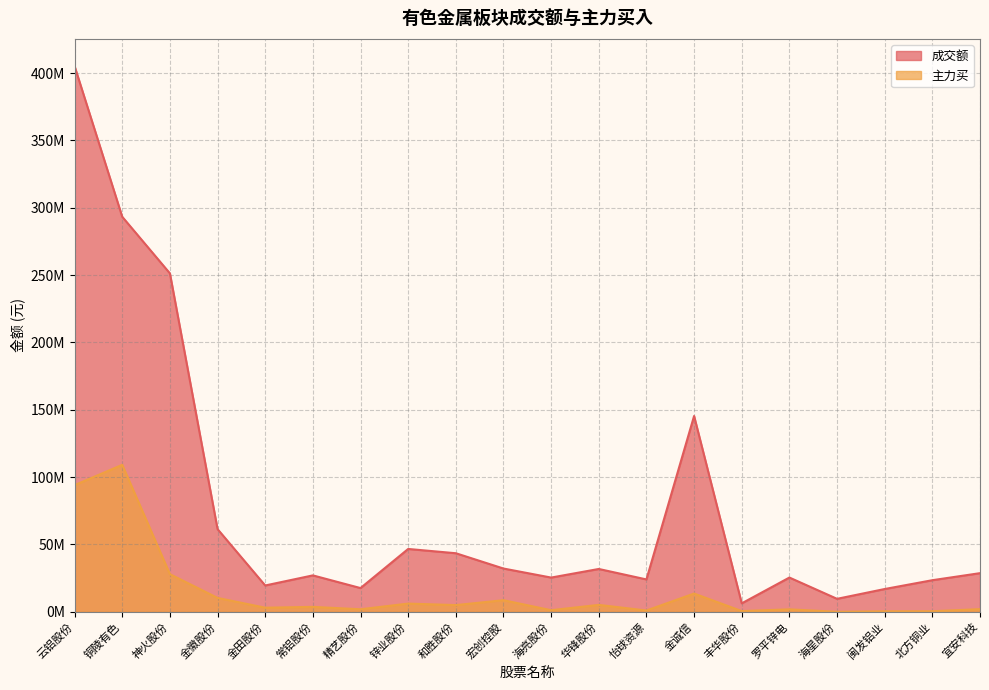

How many lines are shown in the chart?

2